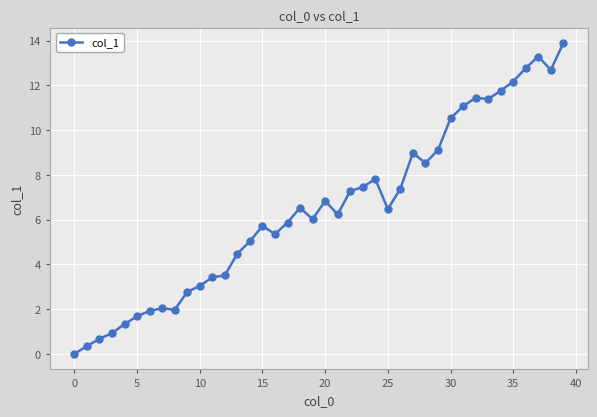

What is the difference between the maximum and second lowest values?

13.5